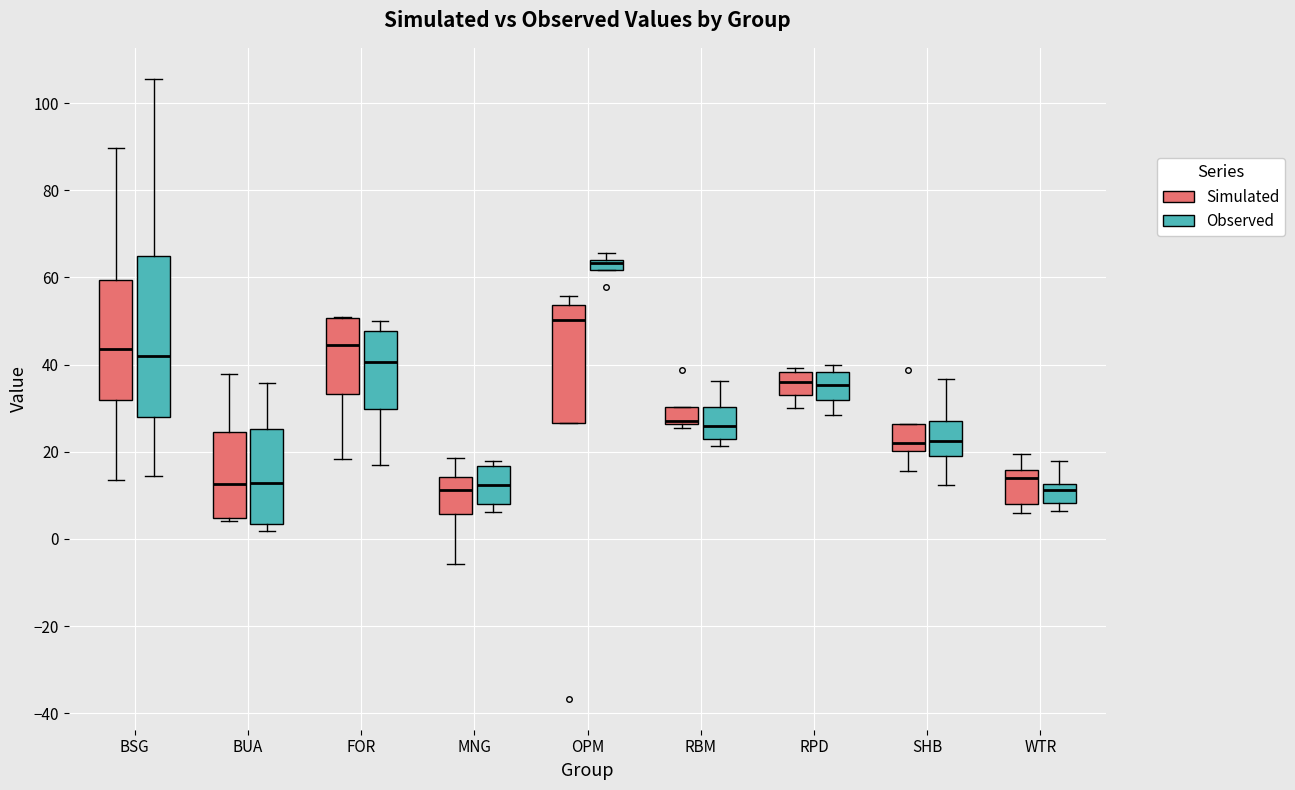

Where does the lower whisker of the box for RPD (Observed) end on the y-axis? The values are not printed on the chart, so give them approximately, as read against the axis.

28